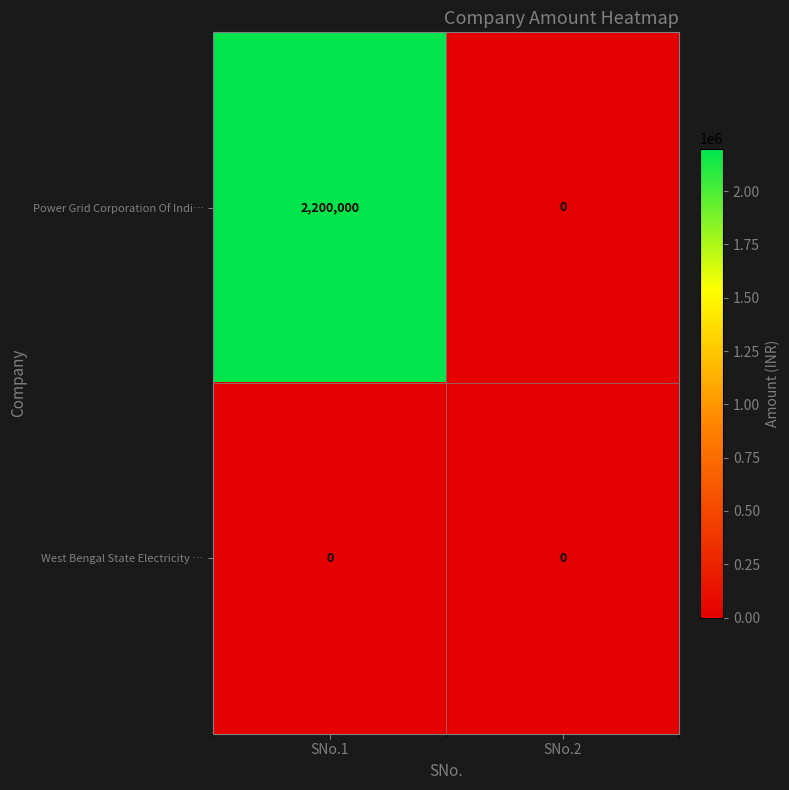

What is the approximate value of Power Grid Corporation Of Indi… at SNo.1, to the nearest 100?

2200000